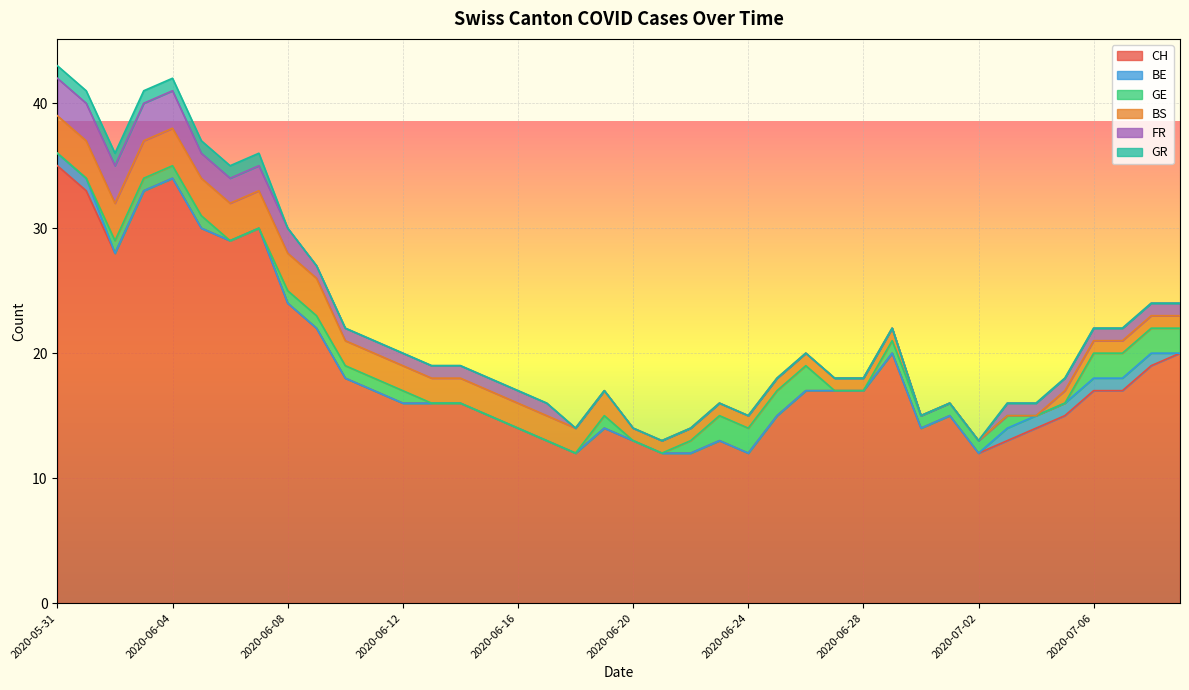

What position from the left is 2020-07-09?

40